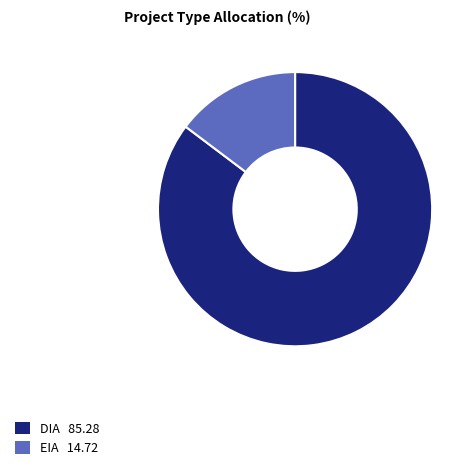

Do EIA and DIA together represent more than half of the pie?

Yes